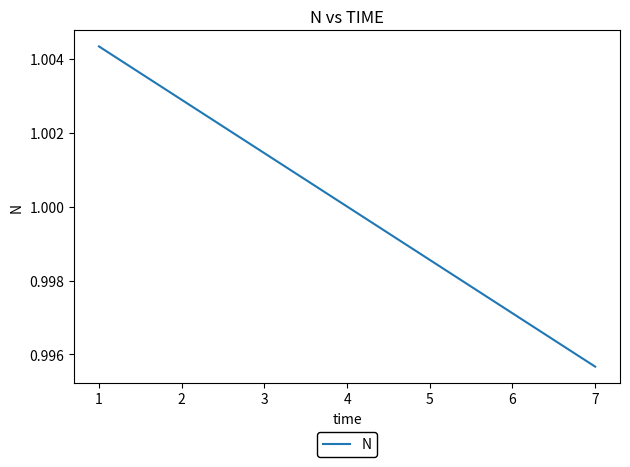

The chart shows a value of 1.3 at 2. True or false?

False